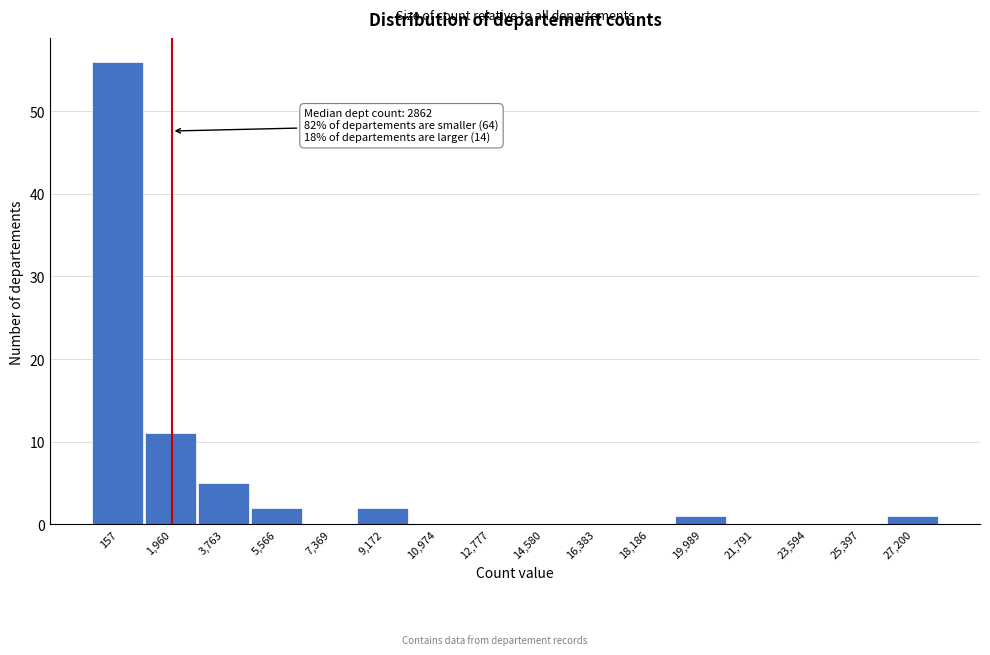

Reading left to right, what are all the values shown in this chart?

157=56	1,960=11	3,763=5	5,566=2	7,369=0	9,172=2	10,974=0	12,777=0	14,580=0	16,383=0	18,186=0	19,989=1	21,791=0	23,594=0	25,397=0	27,200=1